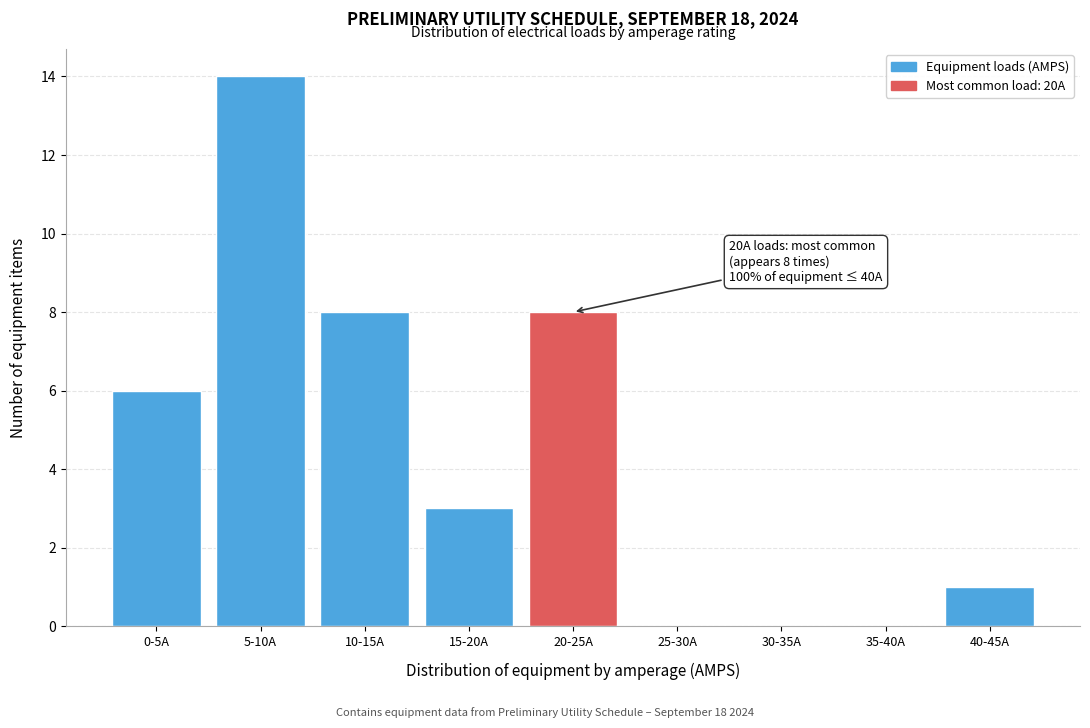

Reading right to left, what are all the values shown in this chart?

40-45A=1	35-40A=0	30-35A=0	25-30A=0	20-25A=8	15-20A=3	10-15A=8	5-10A=14	0-5A=6